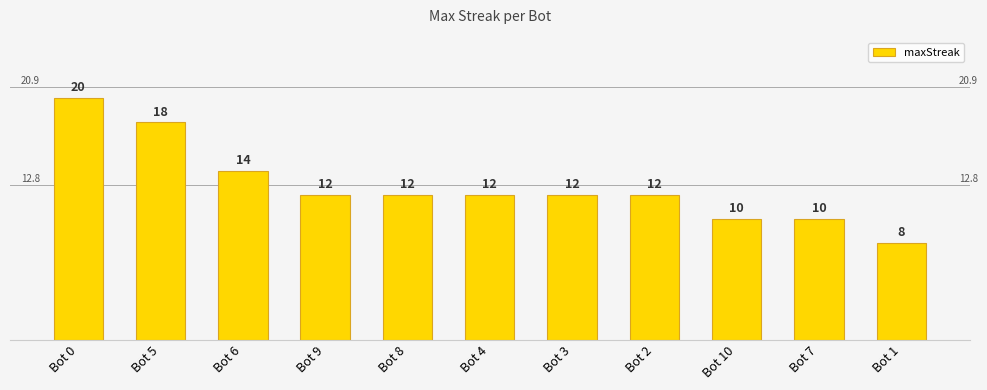

Which label corresponds to the smallest value in the chart?

Bot 1